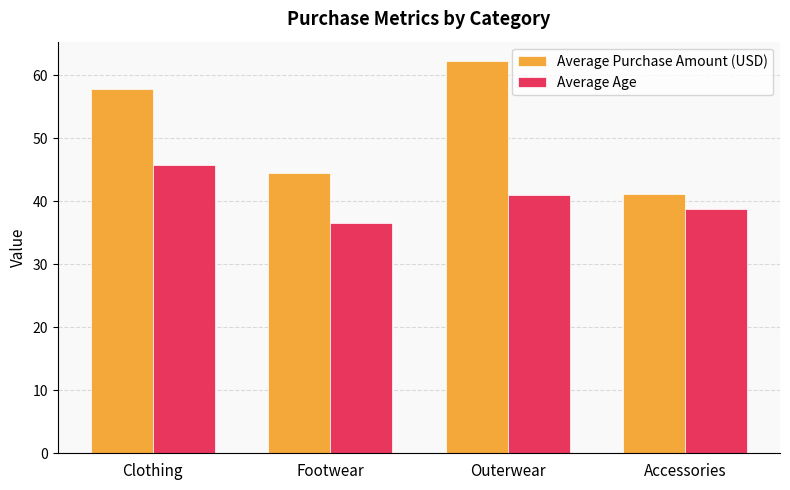

What is the difference between the second highest and minimum values in the Average Age series?

4.5